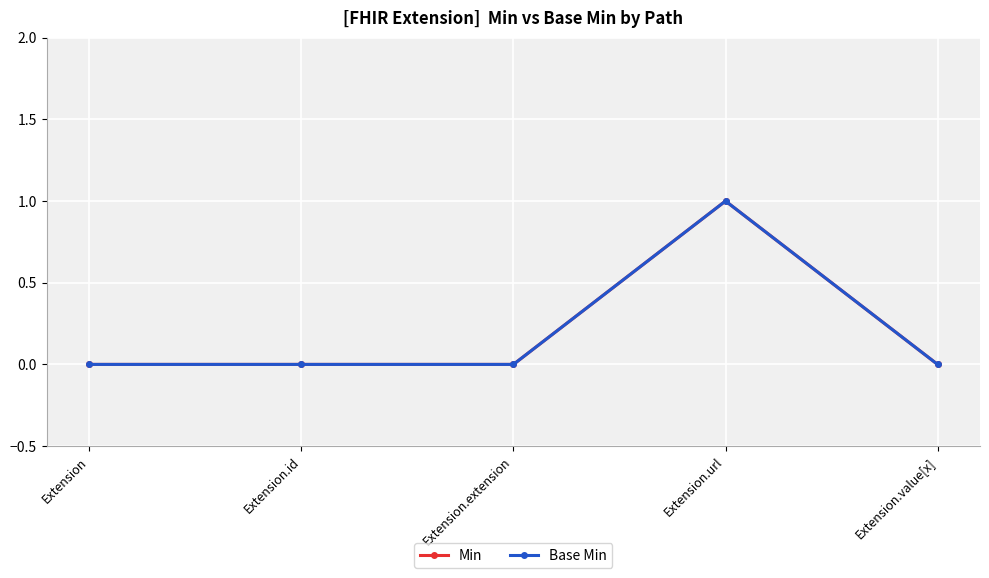

True or false: Base Min and Min intersect in this chart.

False